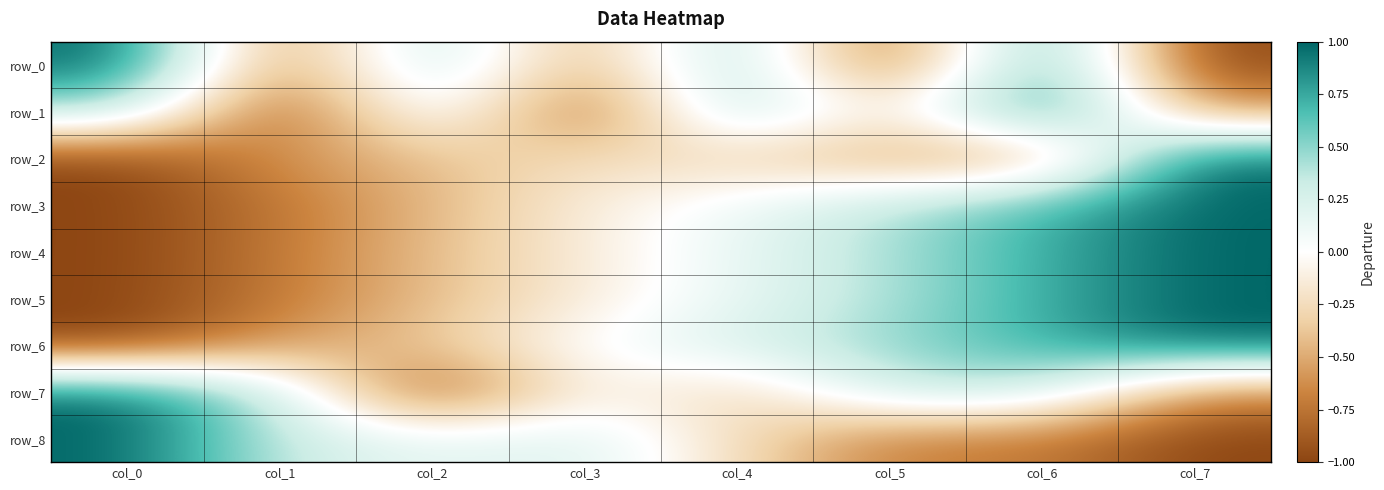

Which label corresponds to the largest value in the chart?

col_0